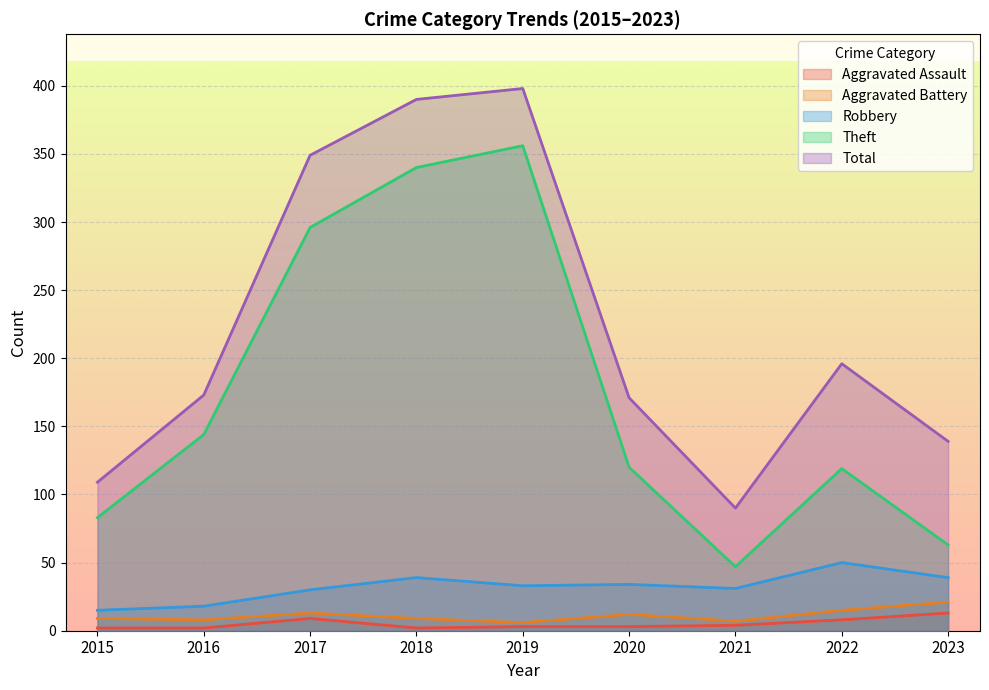

What is the value of the Theft point at the 9th from the left?

63